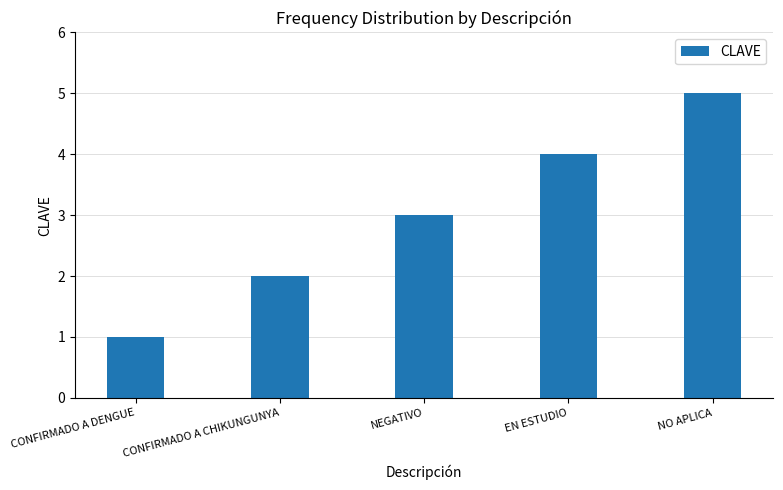

What is the change in value from NEGATIVO to NO APLICA?

+2